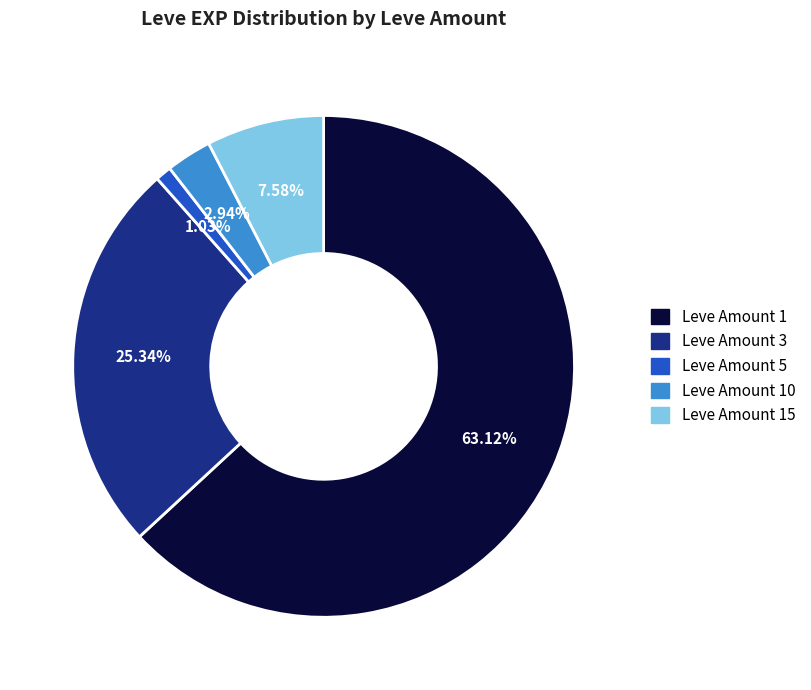

Combined, do Leve Amount 5 and Leve Amount 1 account for over 50%?

Yes